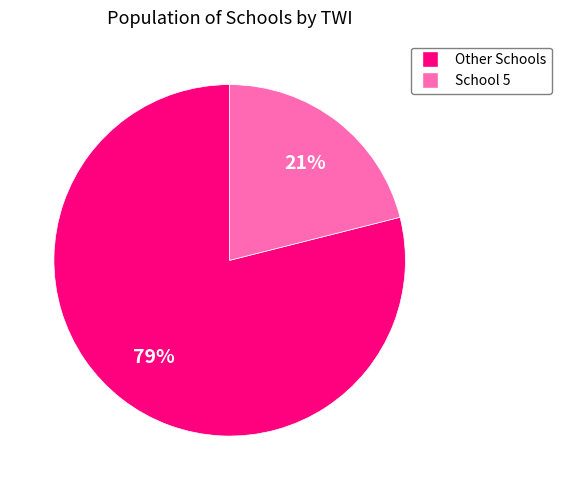

To the nearest percent, what is the difference between the largest and smallest slice percentages?

58%